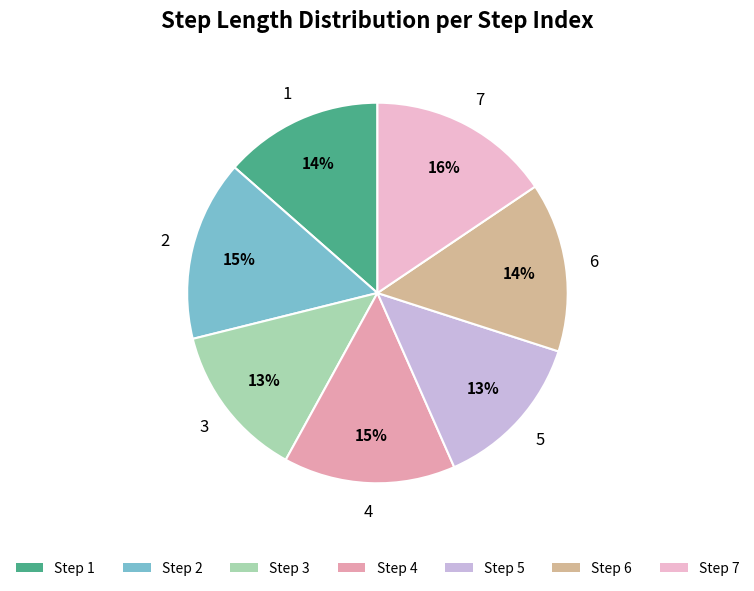

Do 5 and 2 together represent more than half of the pie?

No